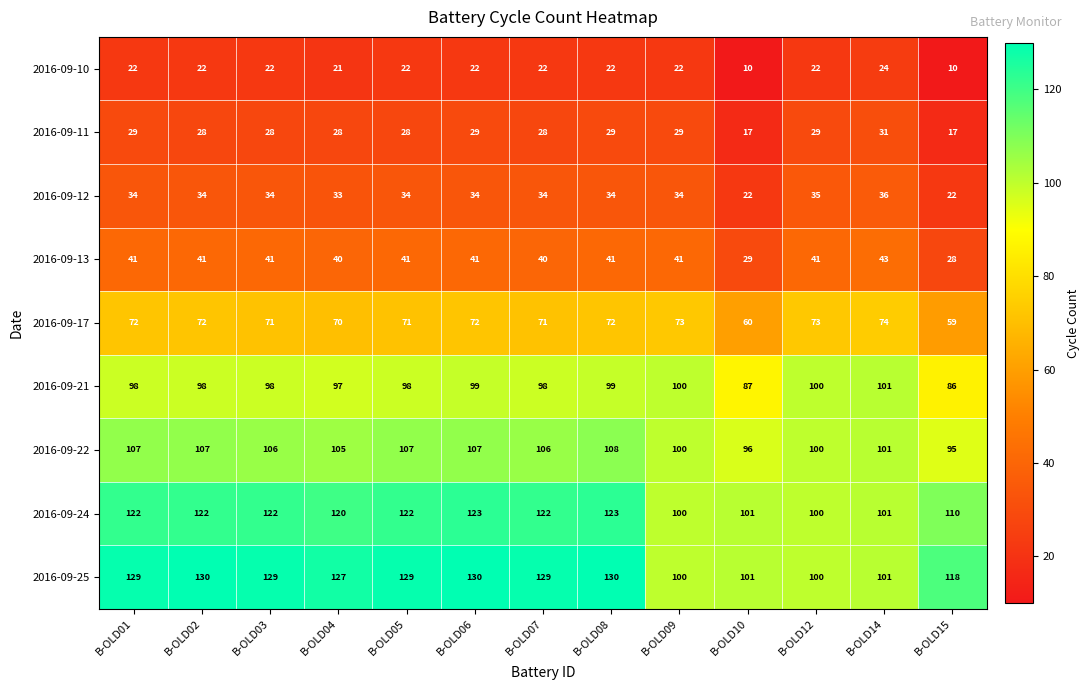

What is the spread (max minus min) of values at B-OLD14?

77